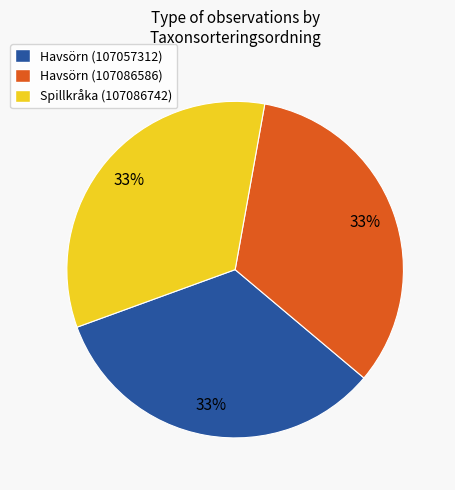

What is the ratio of the value at Spillkråka (107086742) to the value at Havsörn (107057312)?

1.0